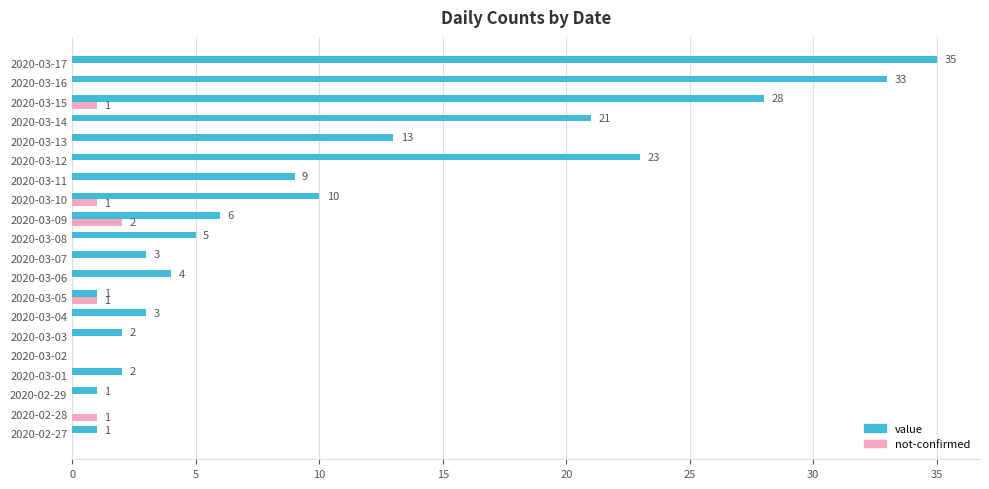

True or false: value has a value of -12 at 2020-02-28.

False